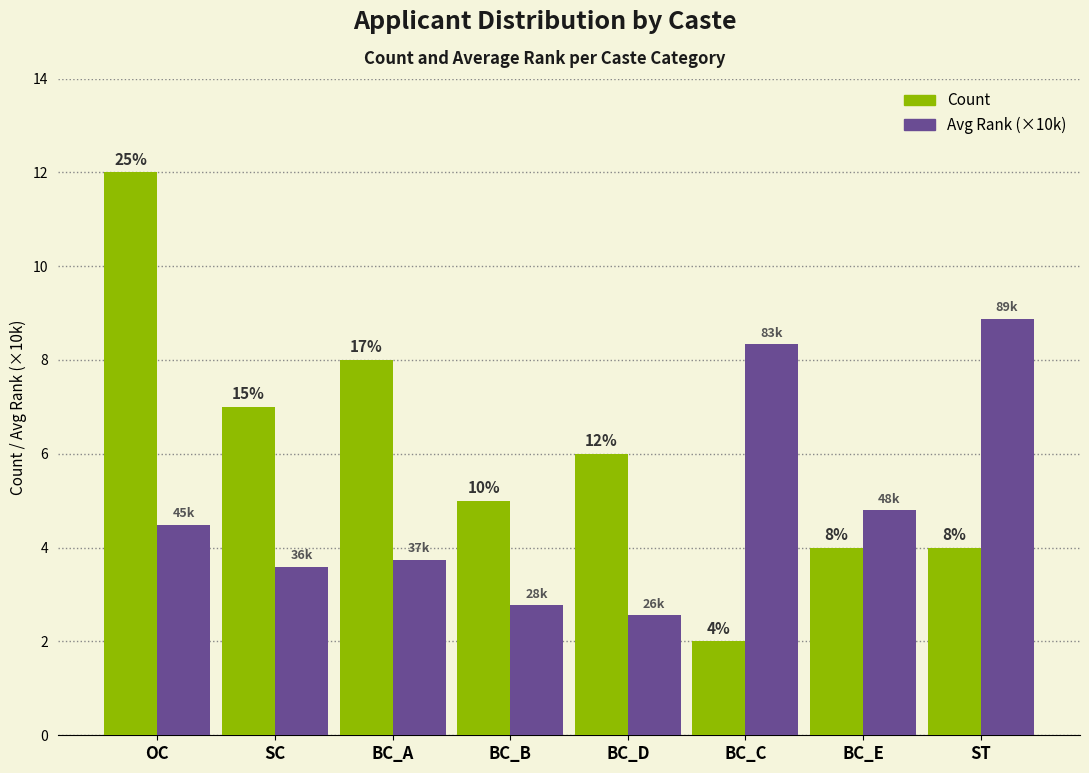

Rank the series by their maximum value, from lowest to highest.

Avg Rank (×10k), Count